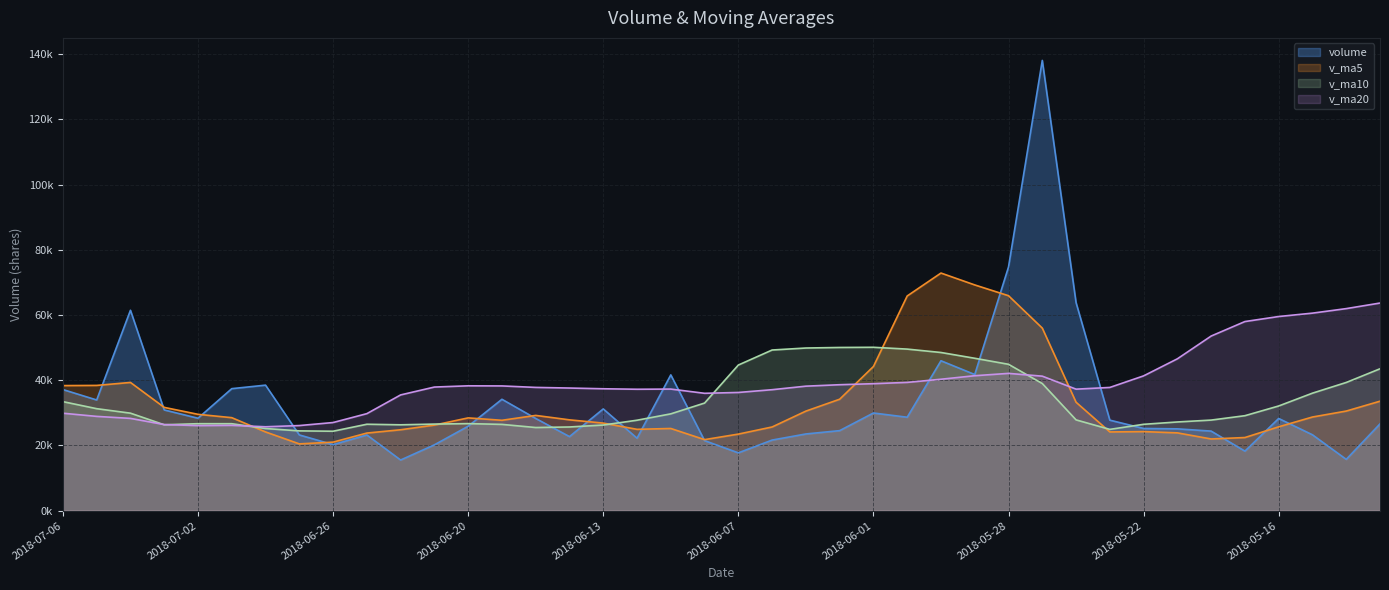

What is the approximate value of v_ma10 at 2018-06-28?

25205.6